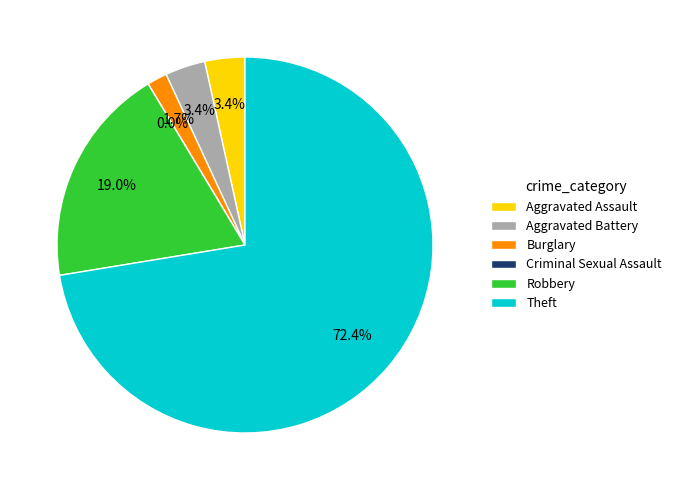

True or false: Aggravated Battery accounts for 3% of the total.

True